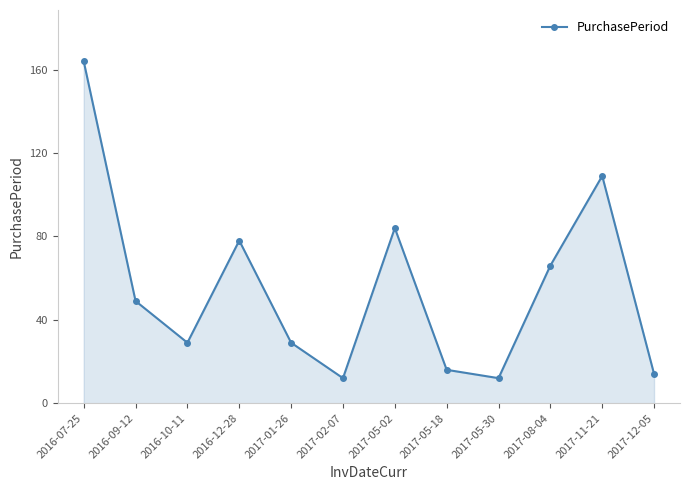

True or false: the data shows 8 at 2017-01-26.

False